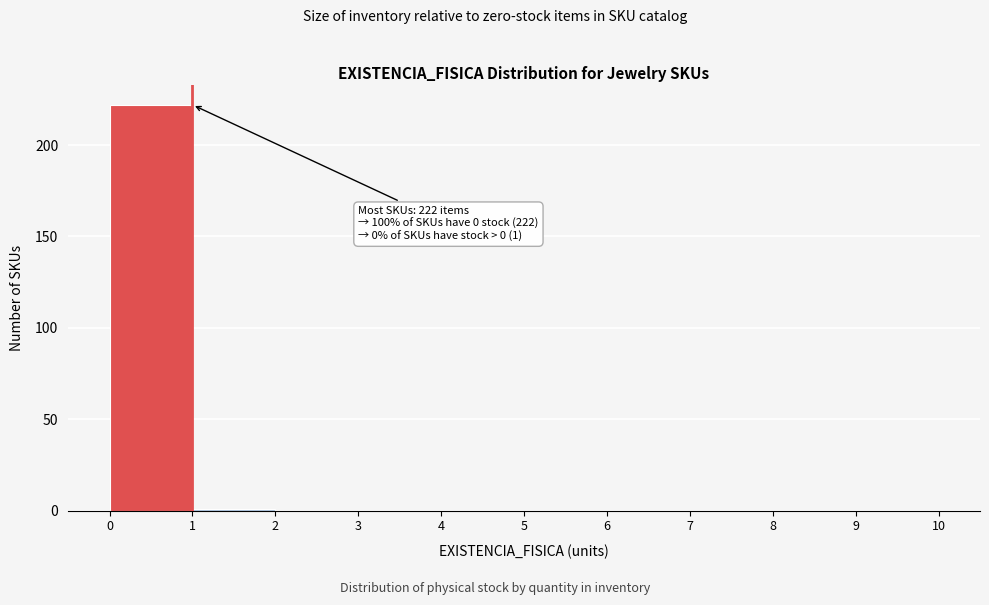

Which range on the x-axis has the tallest bar?

0 to 1